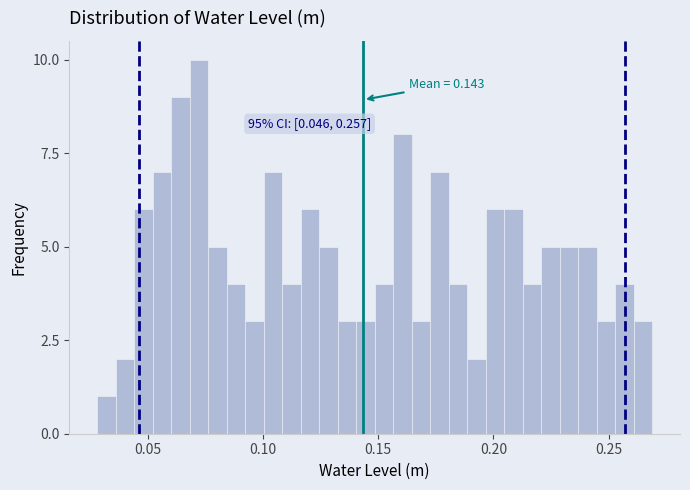

Around what value on the x-axis is the tallest bar? Give the approximate position of its centre, as read against the axis.

0.070